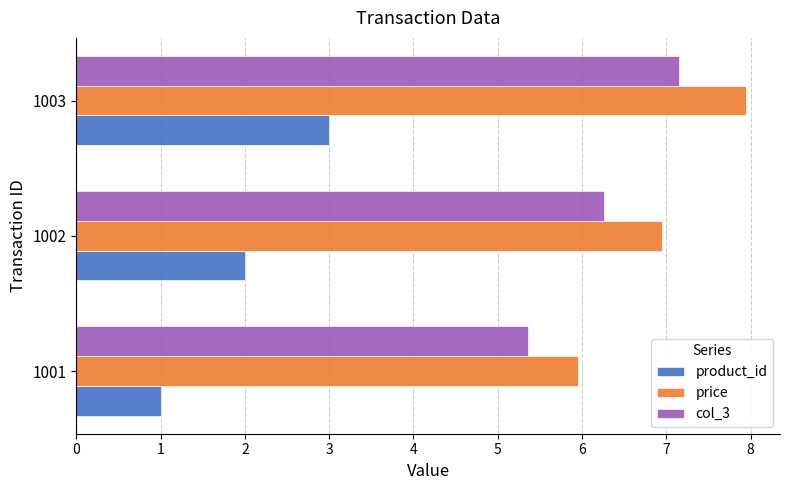

How many values in the col_3 series are below 6?

1